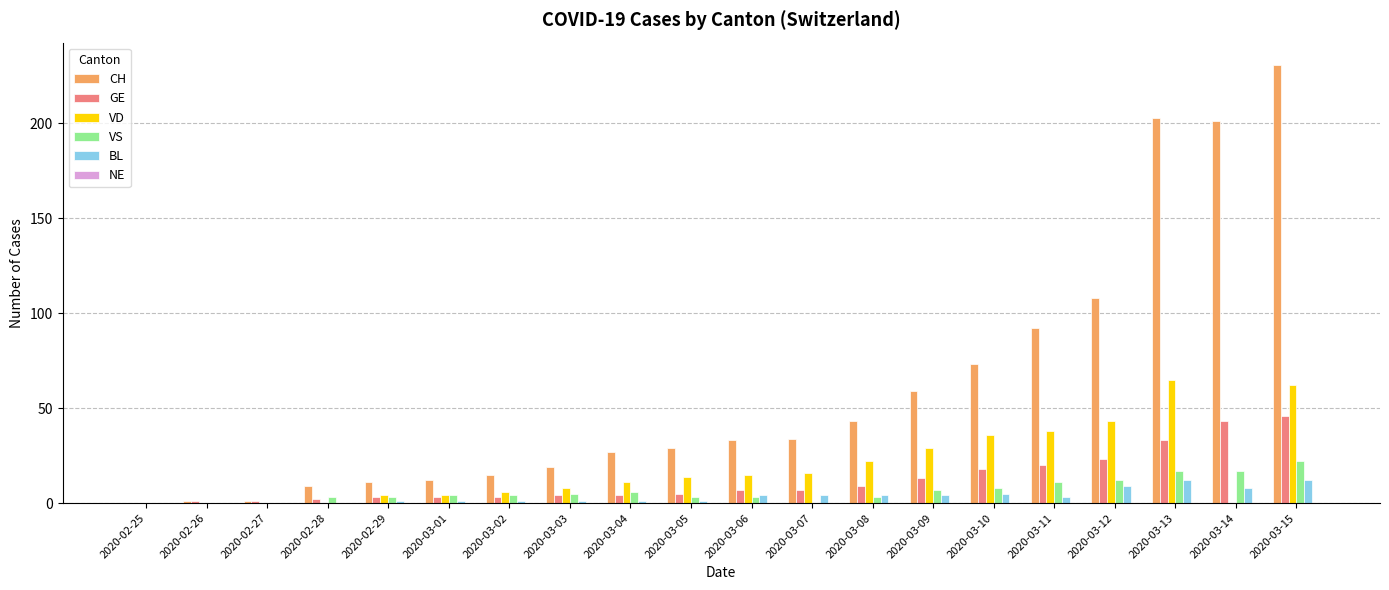

At which category is the sum across all series the highest?

2020-03-15